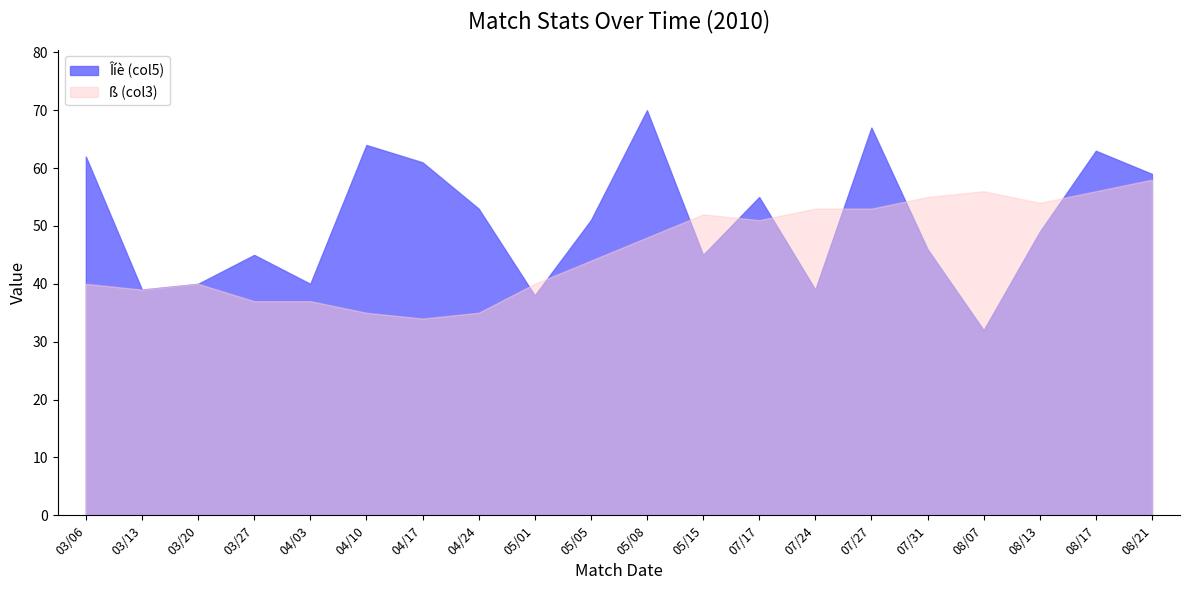

Which label corresponds to the smallest value in the chart?

08/07